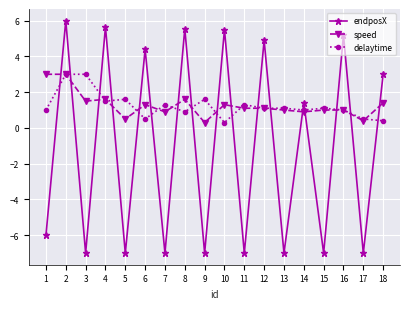

What is the sum of all delaytime values?

22.2